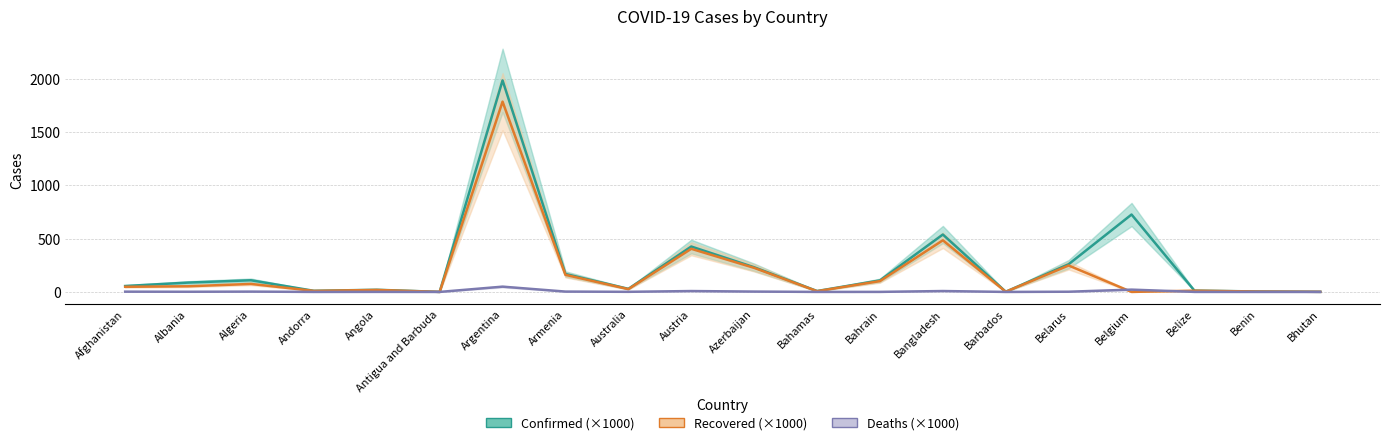

Reading left to right, transcribe all the data shown in this chart.

Confirmed (×1000): Afghanistan=55.4	Albania=87.5	Algeria=109.3	Andorra=10.3	Angola=20.1	Antigua and Barbuda=0.3	Argentina=1985.5	Armenia=168.3	Australia=28.9	Austria=426.1	Azerbaijan=231.4	Bahamas=8.3	Bahrain=108.0	Bangladesh=538.8	Barbados=1.7	Belarus=260.1	Belgium=726.5	Belize=12.1	Benin=4.2	Bhutan=0.9
Recovered (×1000): Afghanistan=48.1	Albania=52.9	Algeria=74.9	Andorra=9.6	Angola=18.6	Antigua and Barbuda=0.2	Argentina=1786.2	Armenia=160.2	Australia=26.1	Austria=404.7	Azerbaijan=225.7	Bahamas=6.8	Bahrain=101.6	Bangladesh=484.6	Barbados=1.4	Belarus=248.1	Belgium=0.0	Belize=11.5	Benin=3.6	Bhutan=0.9
Deaths (×1000): Afghanistan=2.4	Albania=1.5	Algeria=2.9	Andorra=0.1	Angola=0.5	Antigua and Barbuda=0.0	Argentina=49.4	Armenia=3.1	Australia=0.9	Austria=8.1	Azerbaijan=3.2	Bahamas=0.2	Bahrain=0.4	Bangladesh=8.2	Barbados=0.0	Belarus=1.8	Belgium=21.4	Belize=0.3	Benin=0.1	Bhutan=0.0